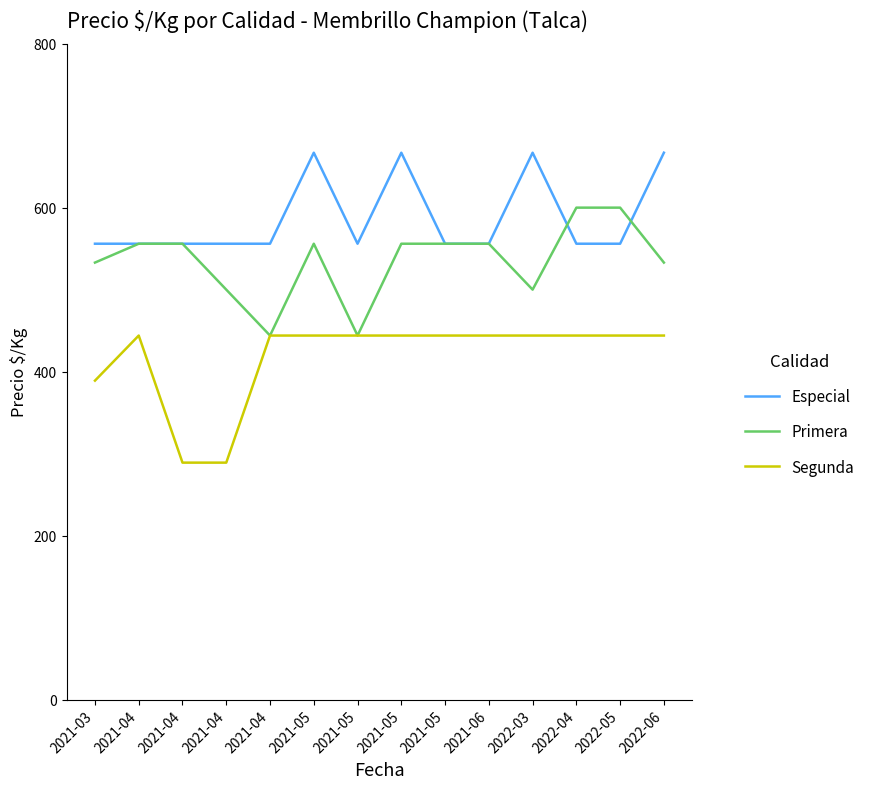

Is it true that Segunda equals 444 at 2021-06?

True